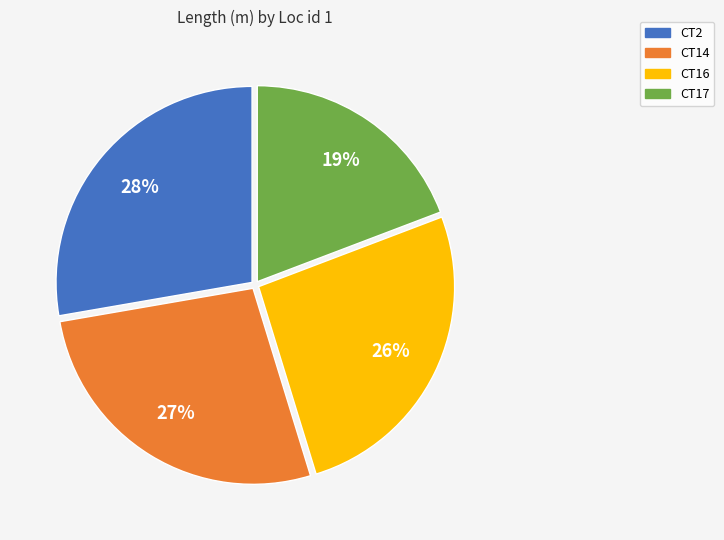

Is there a majority slice in this chart?

No